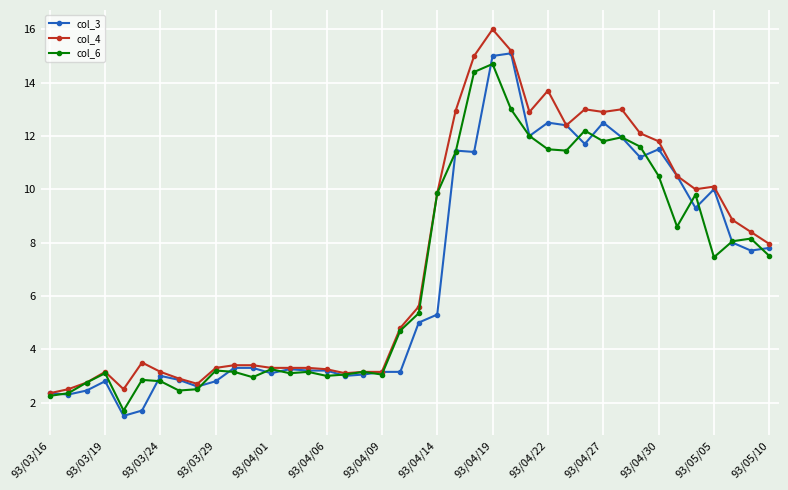

True or false: col_4 has more than 2 points higher than both neighbors.

True